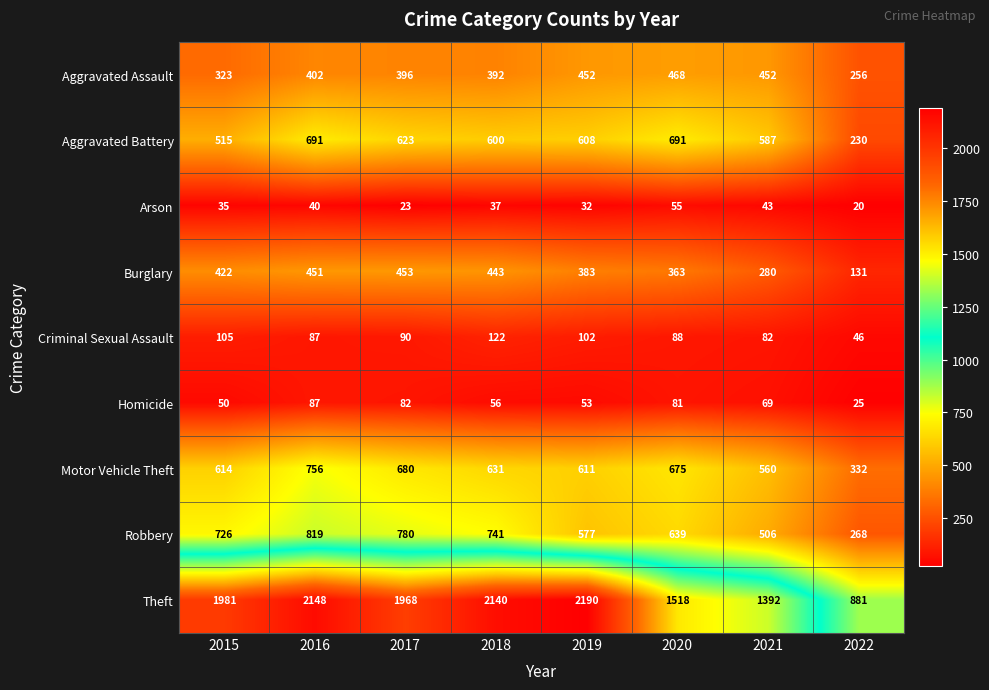

The value of Aggravated Battery at 2016 is 287. True or false?

False